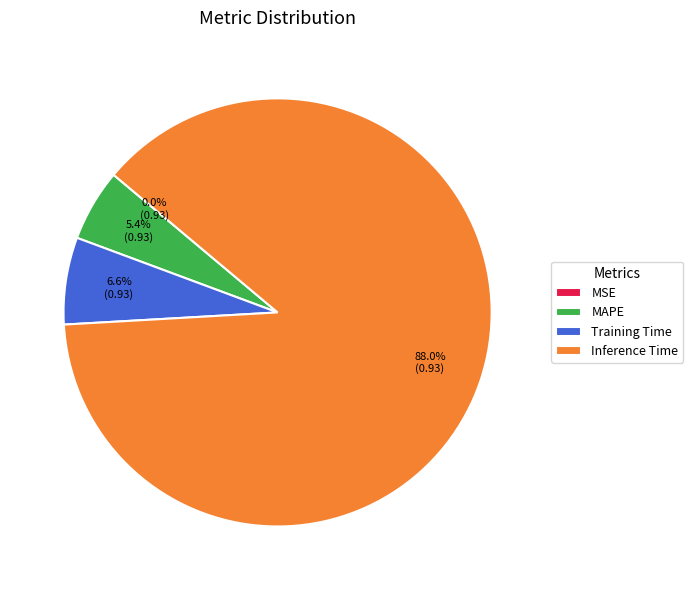

What portion of the pie excludes Inference Time?

12.0%